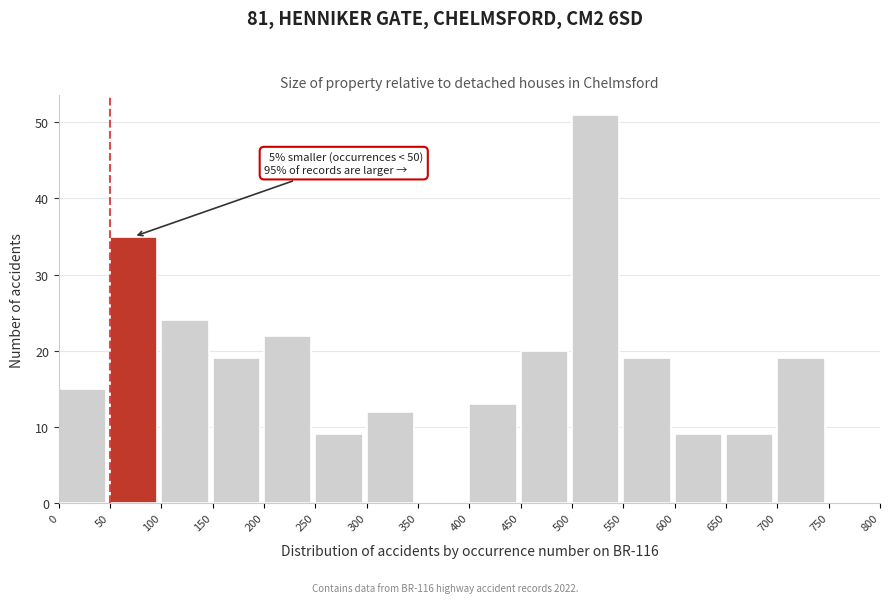

Over which range of the x-axis is the bar tallest?

500 to 550